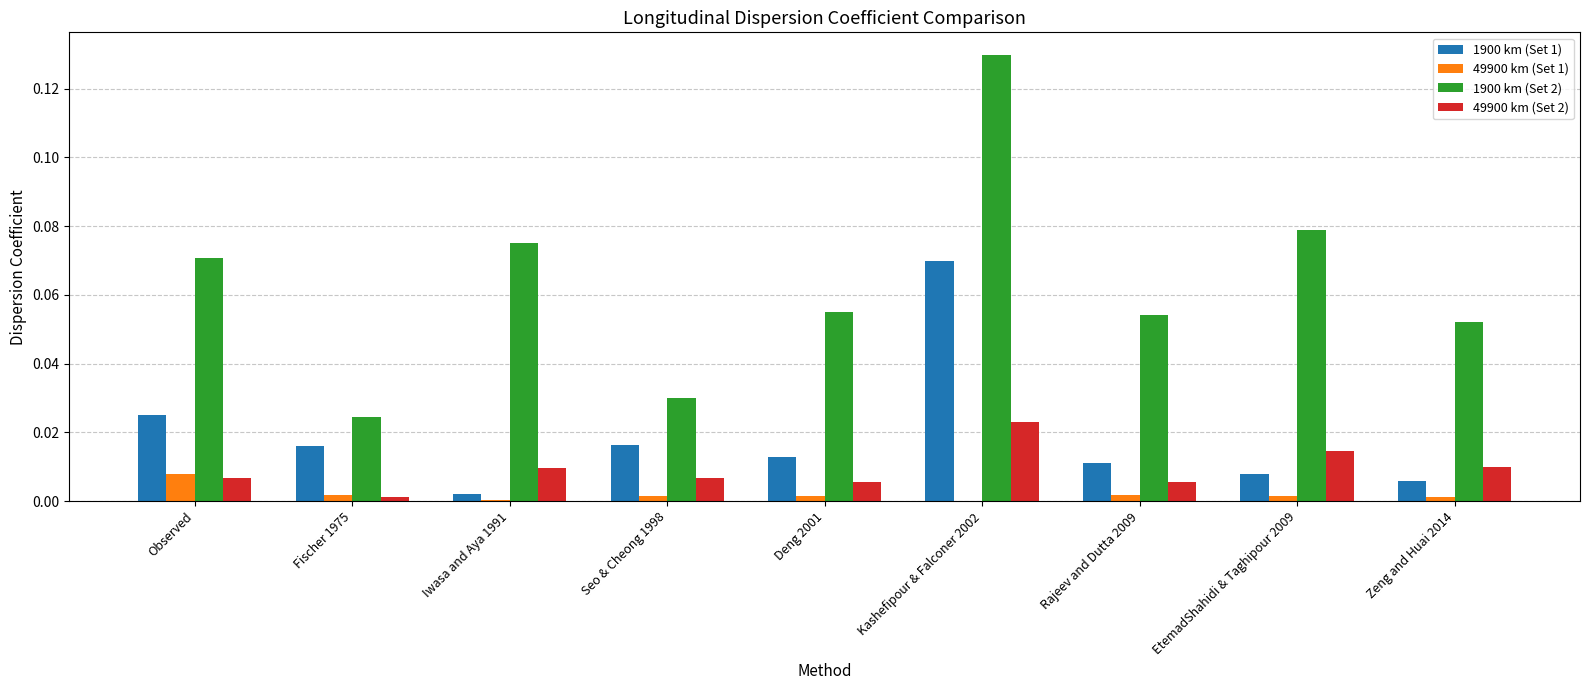

The value of 49900 km (Set 1) at Iwasa and Aya 1991 is 0.0. True or false?

True